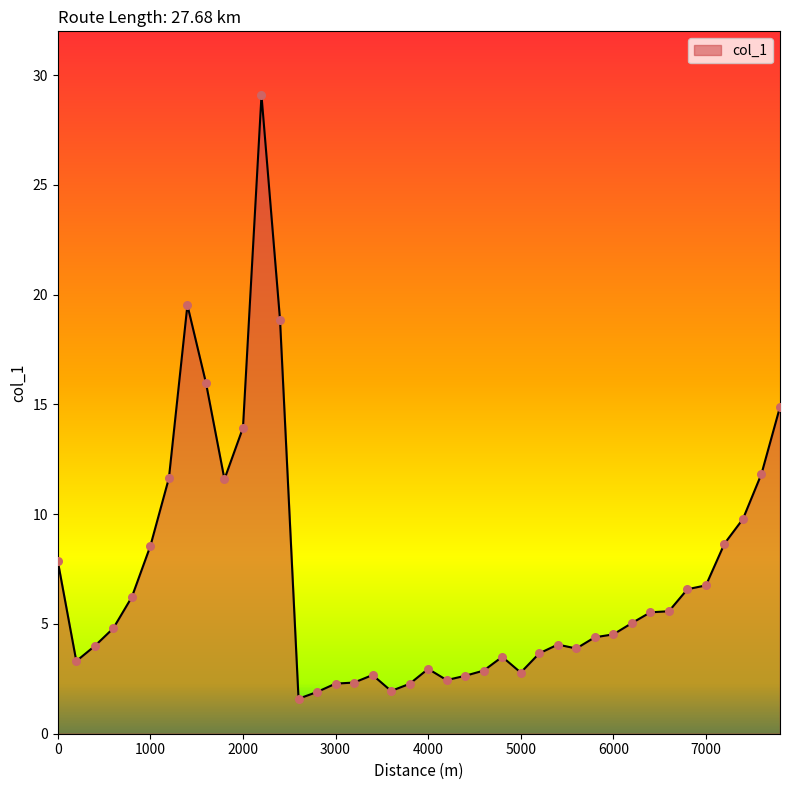

What is the greatest value displayed?

29.1